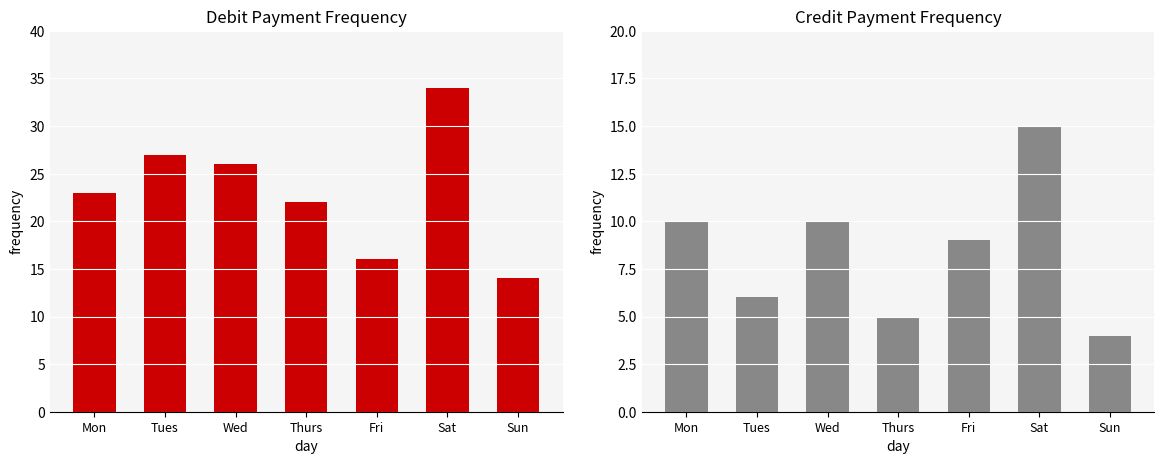

The Debit series shows 13 at Sat. True or false?

False